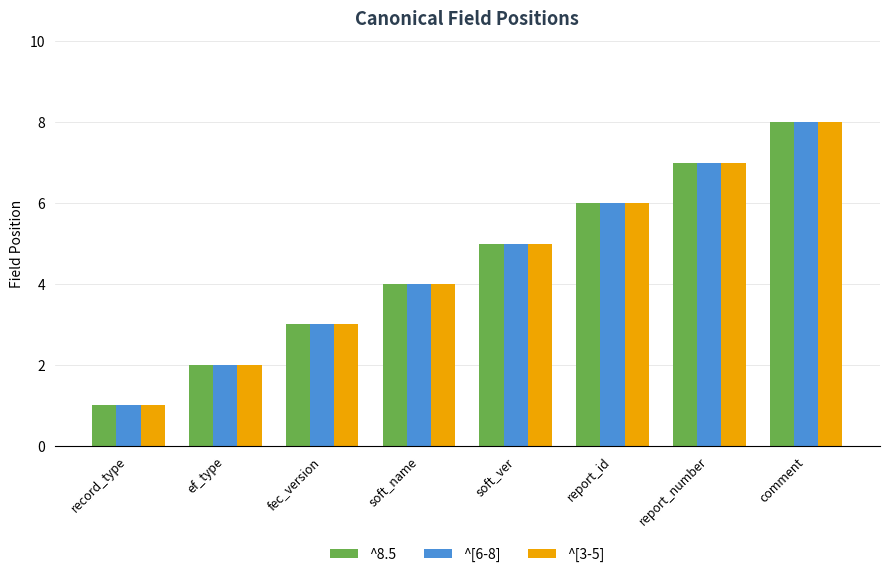

How many ^[3-5] values are between 3 and 7?

5